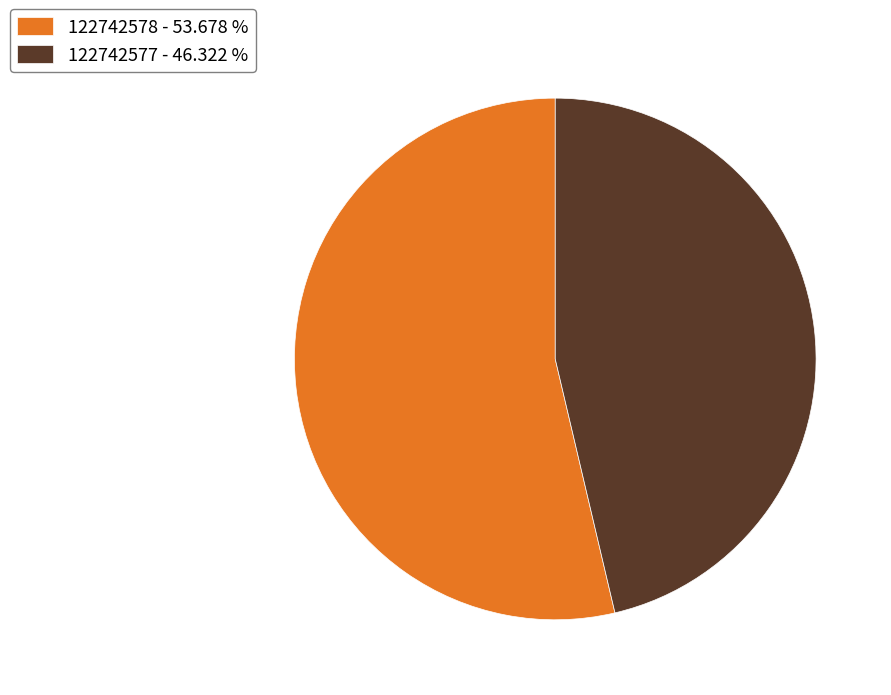

Which slice is the largest?

122742578